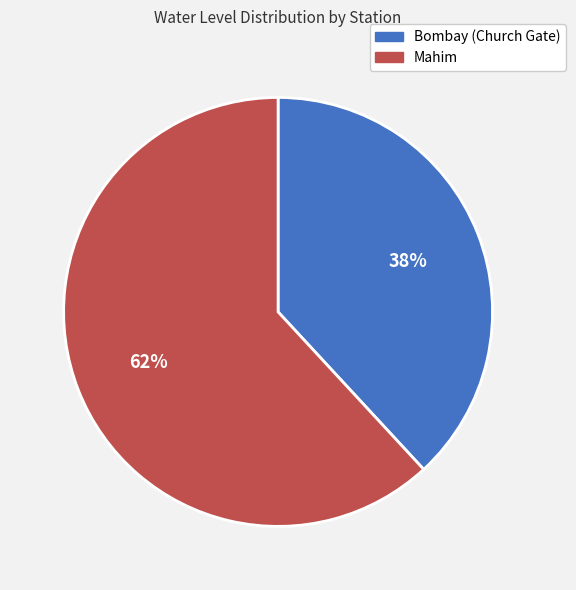

Count the number of slices in the pie.

2